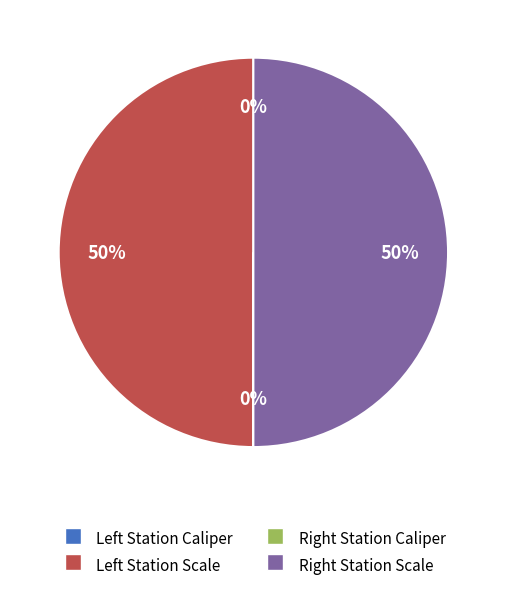

To the nearest percent, what is the difference between the largest and smallest slice percentages?

50%